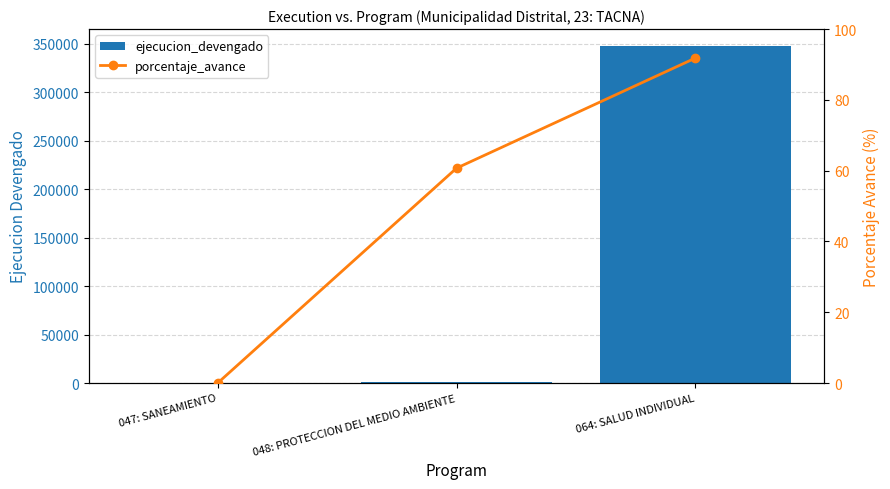

How many categories are shown in the chart?

3